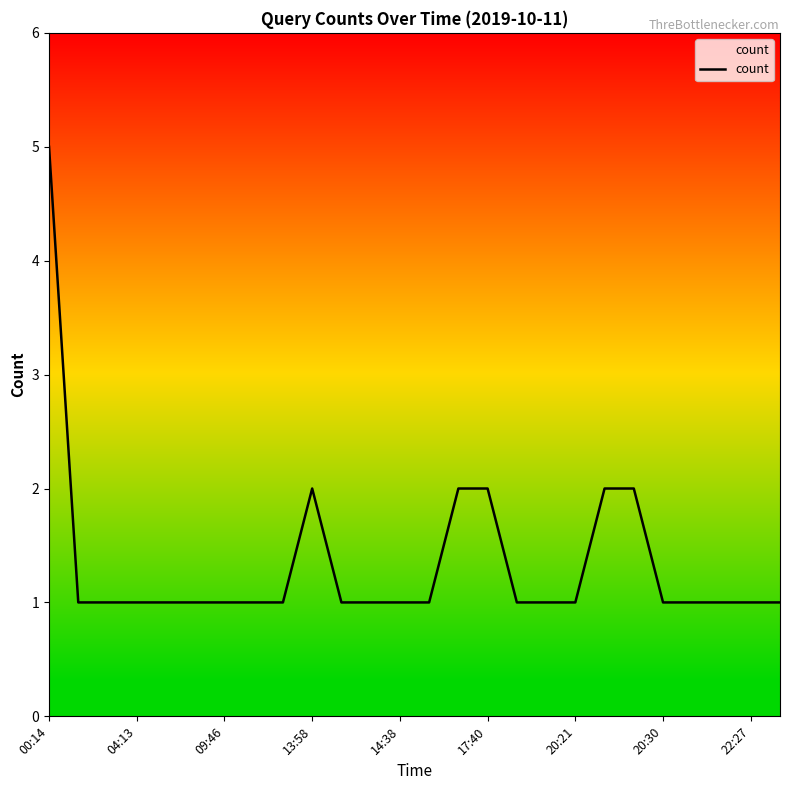

What is the greatest value displayed?

5